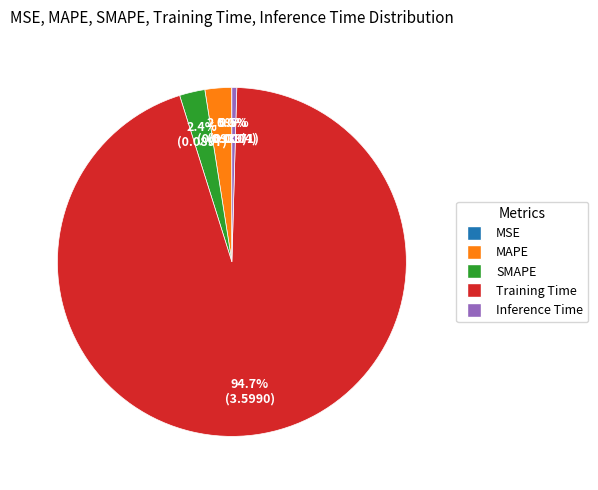

To the nearest percent, what is the difference between the largest and smallest slice percentages?

95%